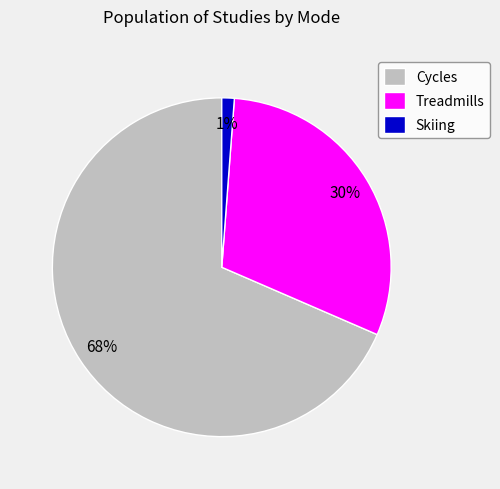

To the nearest percent, what is the average slice percentage?

33%